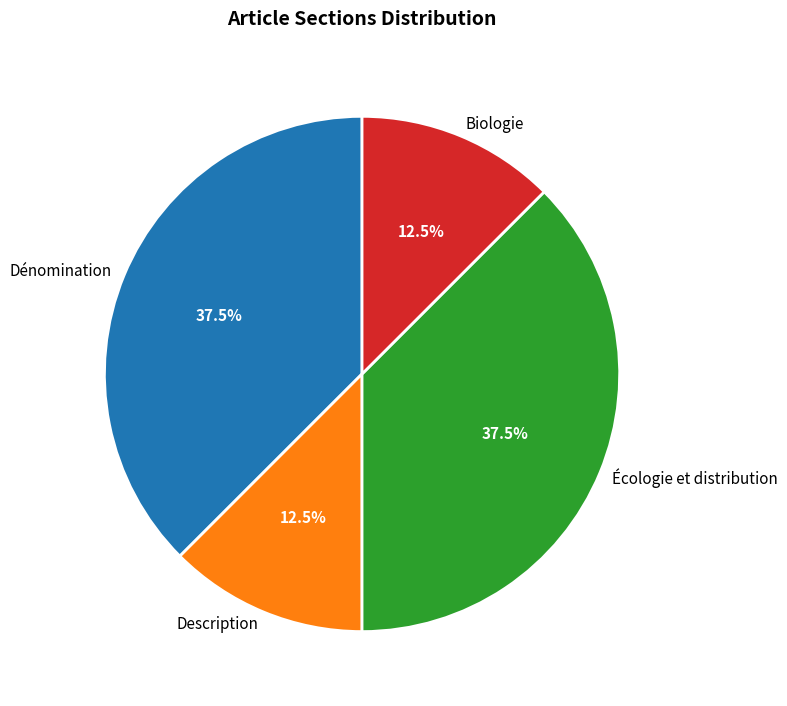

Does Écologie et distribution represent more than half of the total?

No